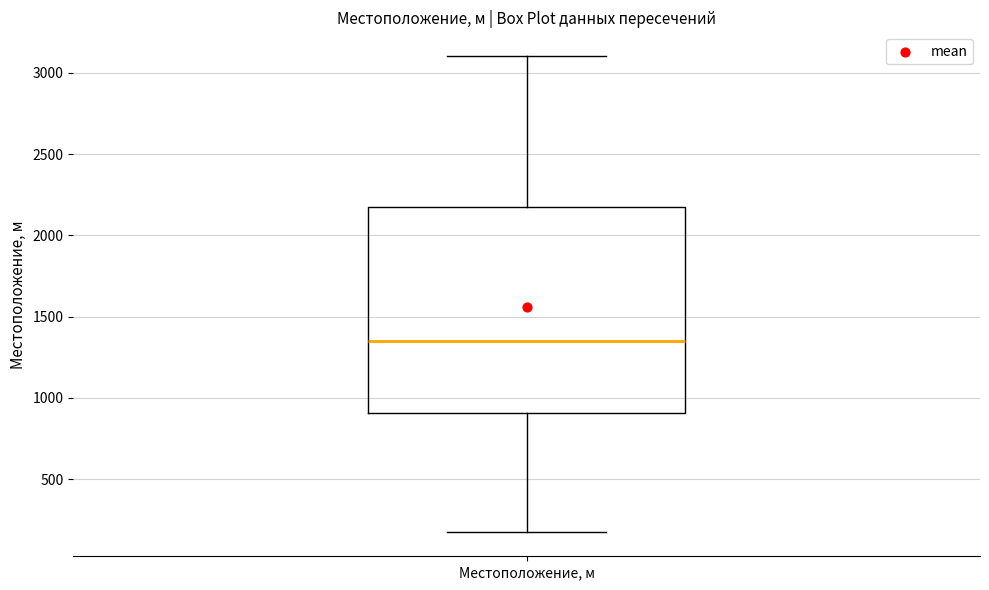

Transcribe this box plot: give where the median line is, the range the box spans, and where the two whiskers end, as read against the y-axis. The values are not printed on the chart, so give them approximately, as read against the axis.

median 1350, box 900 to 2200, whiskers 150 to 3100